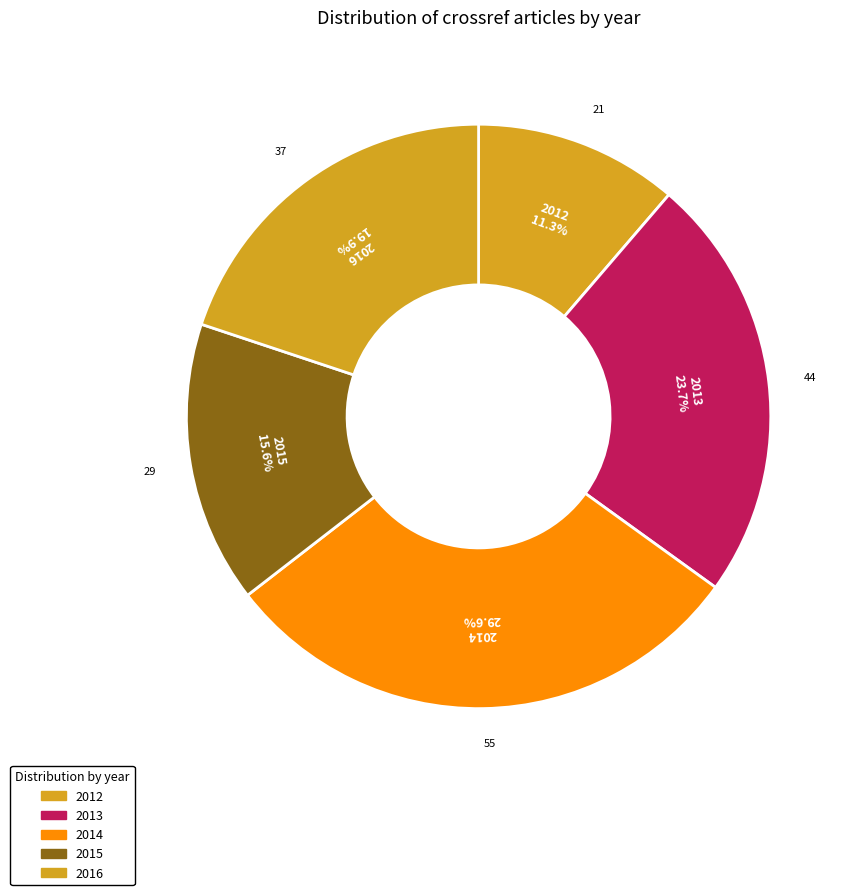

What percentage do 2012 and 2016 together represent?

31.2%